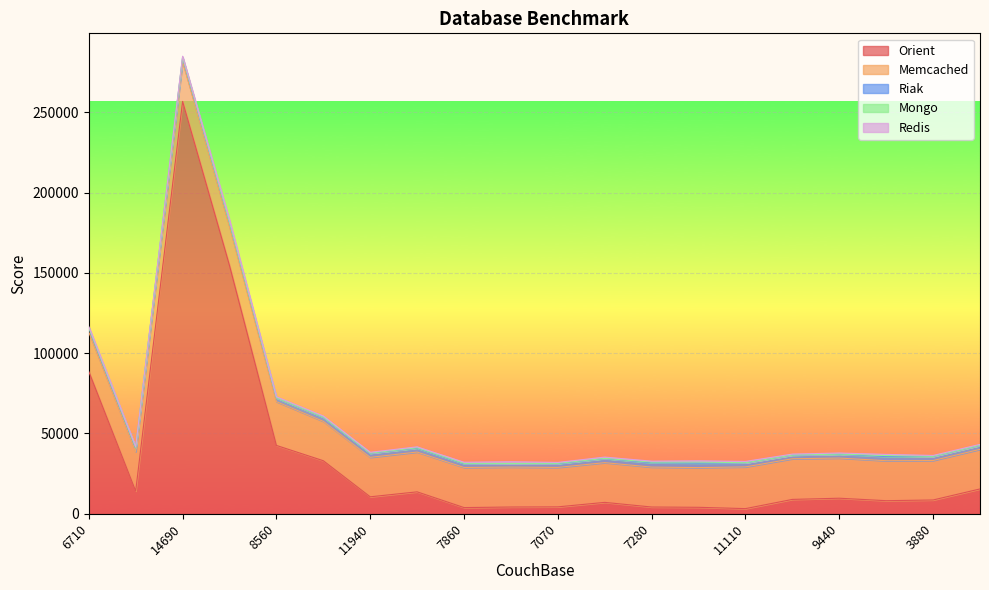

How many lines are shown in the chart?

5